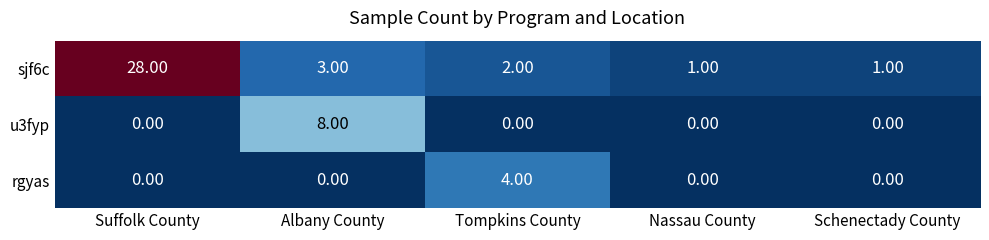

How many data points does each series have?

5